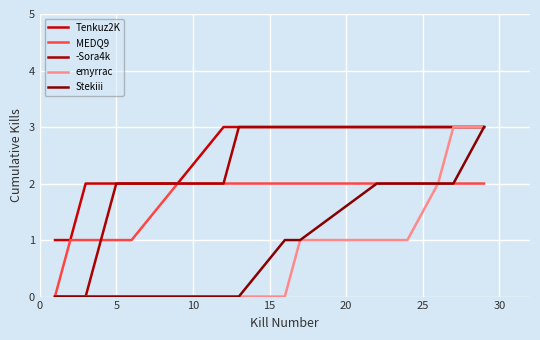

At how many categories does at least one series exceed 0?

16